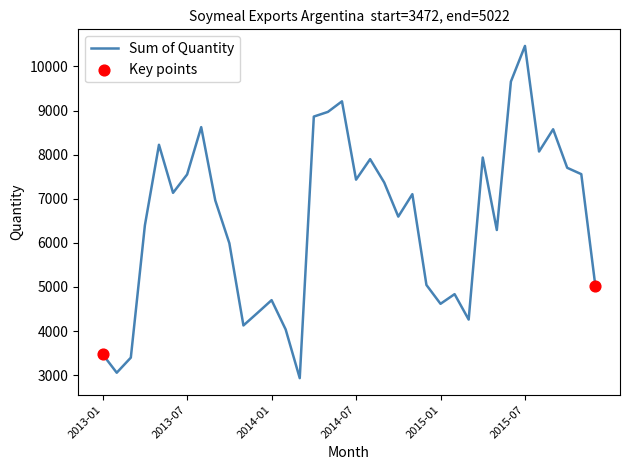

What is the difference between the maximum and minimum values?

7535